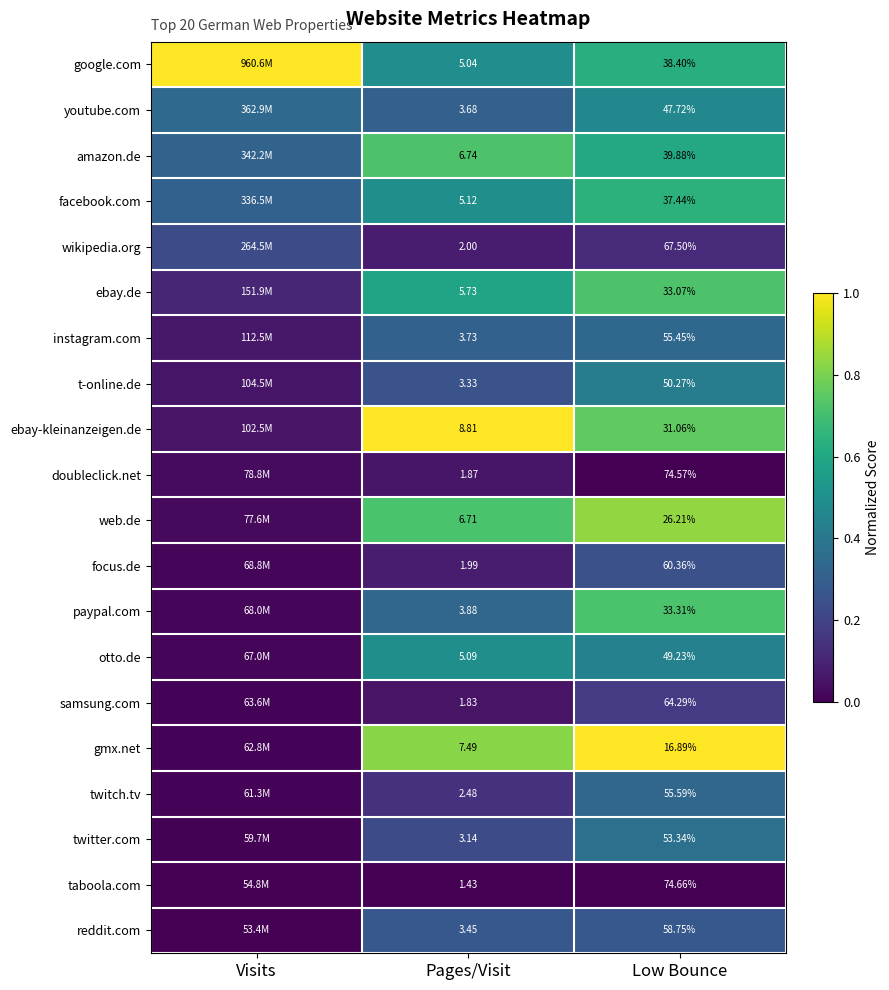

Rank the series at Pages/Visit from lowest to highest value.

taboola.com, samsung.com, doubleclick.net, focus.de, wikipedia.org, twitch.tv, twitter.com, t-online.de, reddit.com, youtube.com, instagram.com, paypal.com, google.com, otto.de, facebook.com, ebay.de, web.de, amazon.de, gmx.net, ebay-kleinanzeigen.de